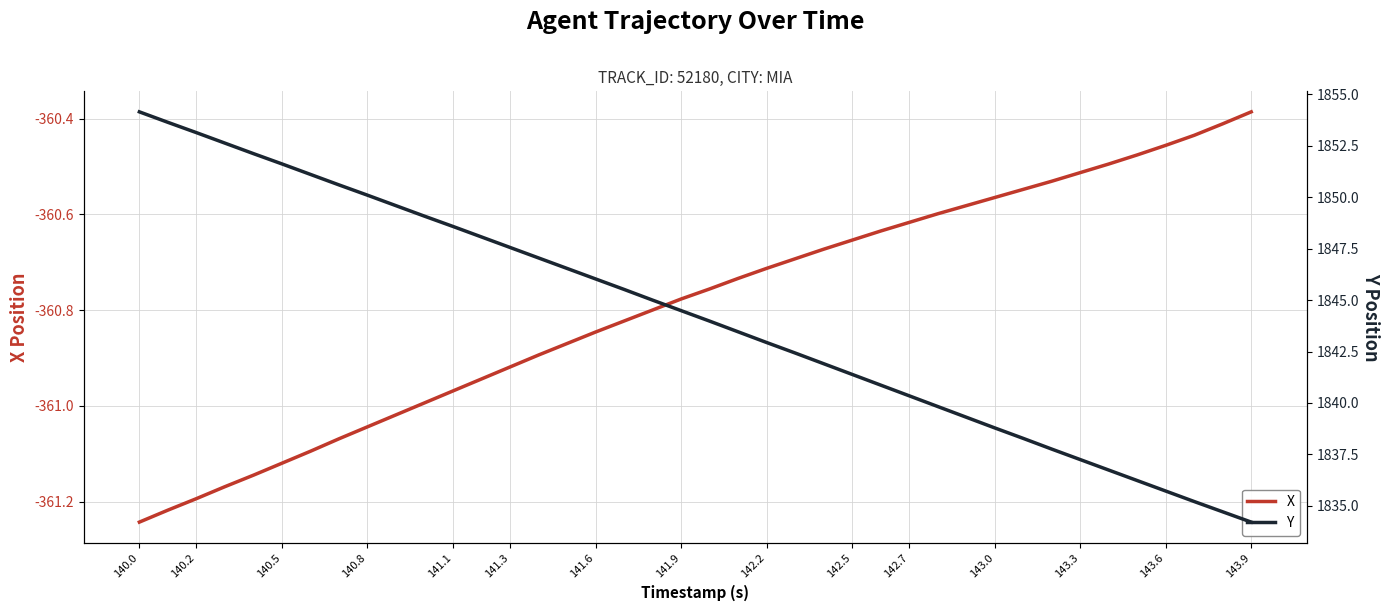

Which series has the largest total across all categories?

Y